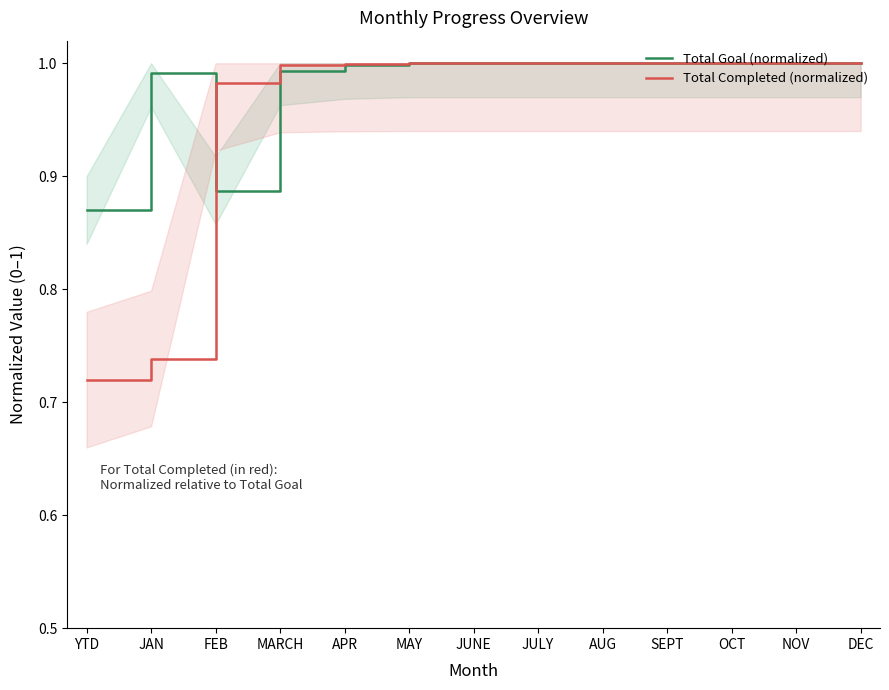

What is the label of the 2nd point from the right?

NOV